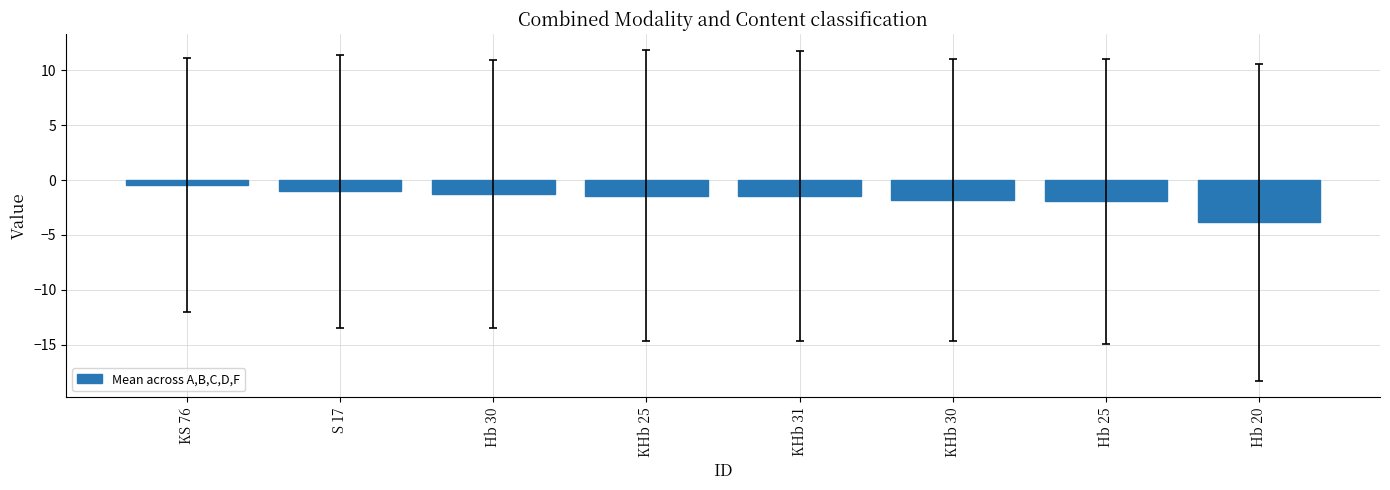

Is it true that the value at Hb 25 is -0.9?

False